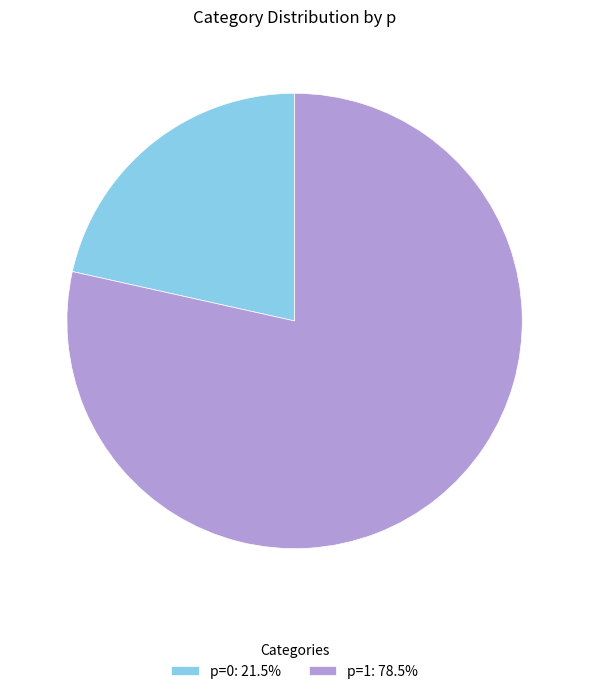

How many segments does this pie chart have?

2